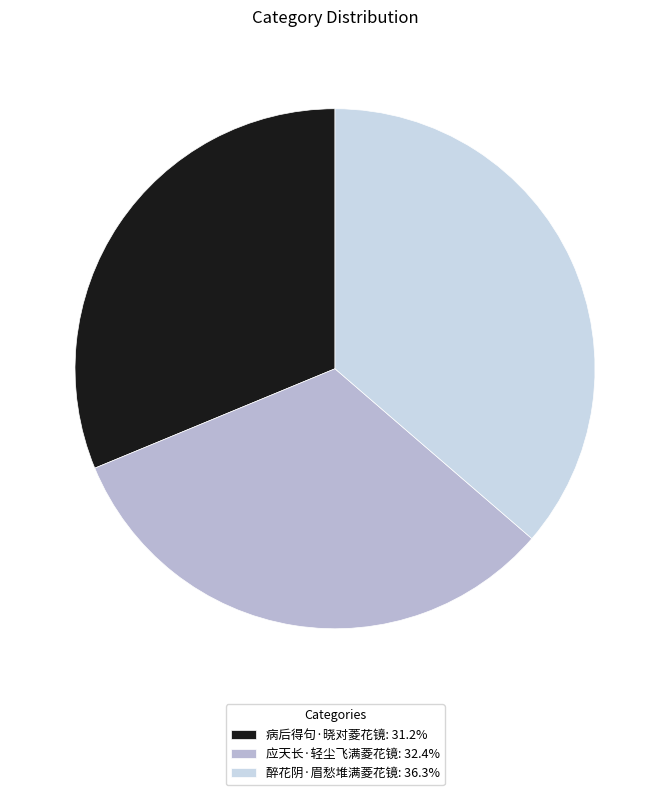

Is 病后得句·晓对菱花镜 the majority of the pie?

No